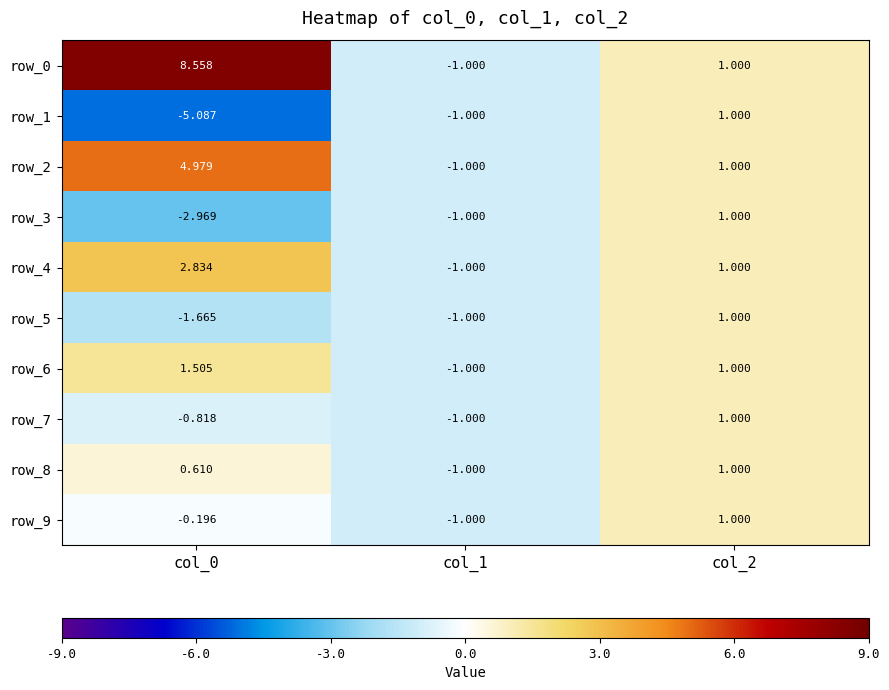

How many row_5 values are between -1 and 1?

2